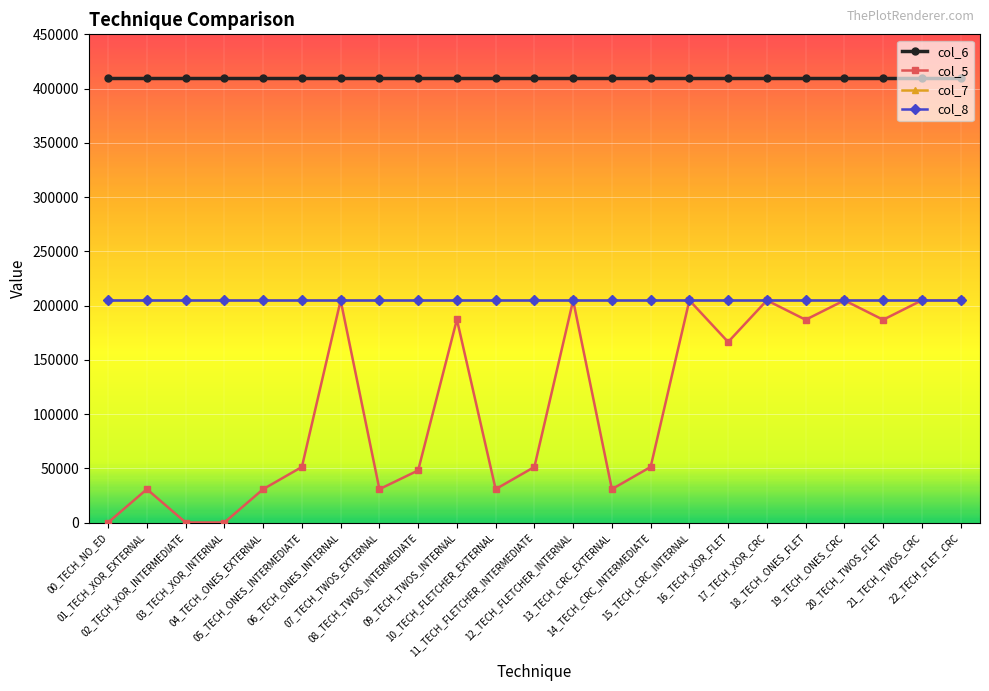

What position from the left is 21_TECH_TWOS_CRC?

22